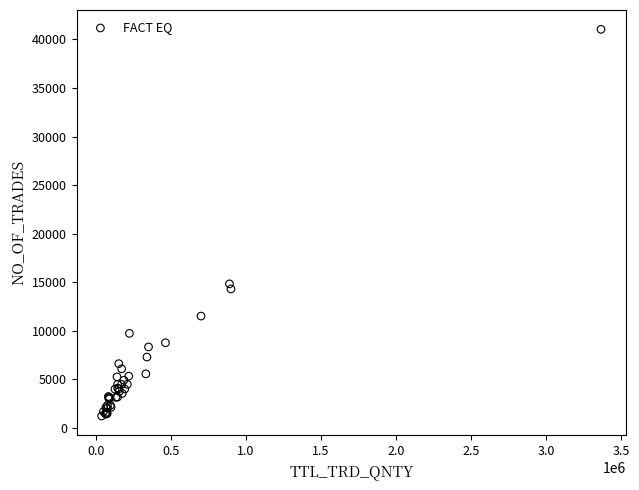

What Y value in the scatter plot is closest to 21124?

14818